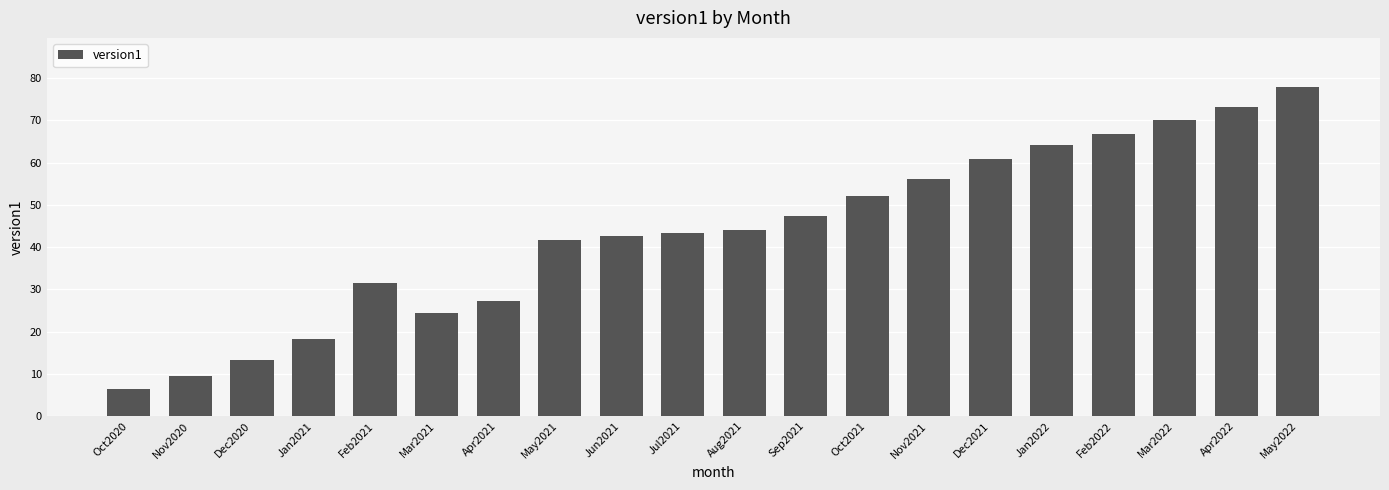

What is the average value?

43.5